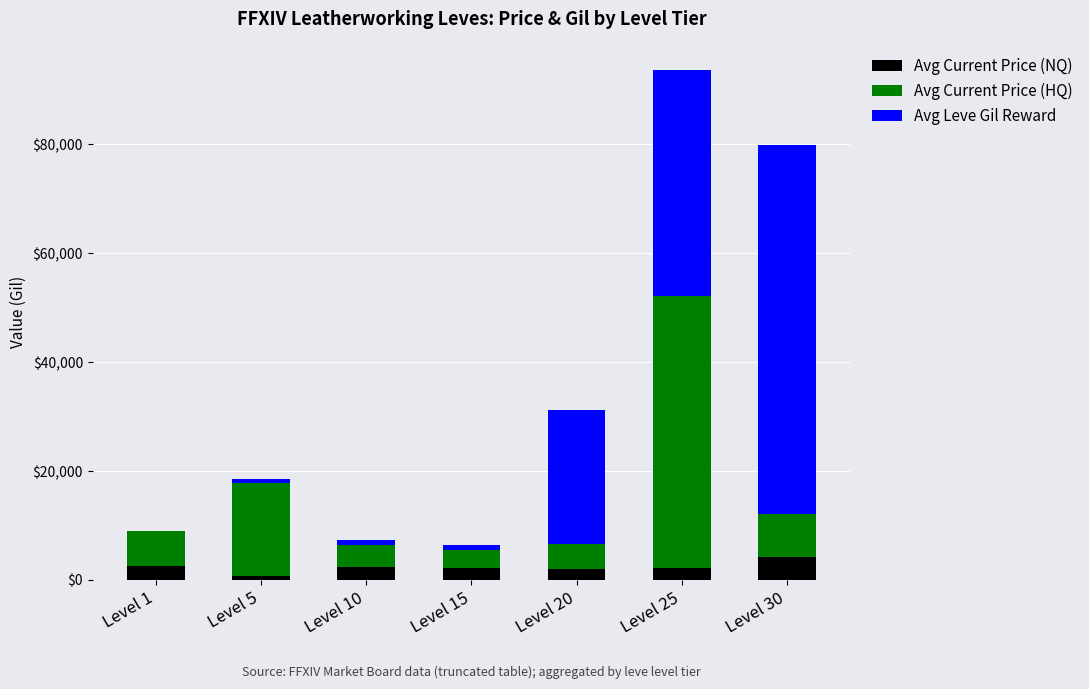

What is the maximum value for Avg Current Price (NQ)?

4083.4